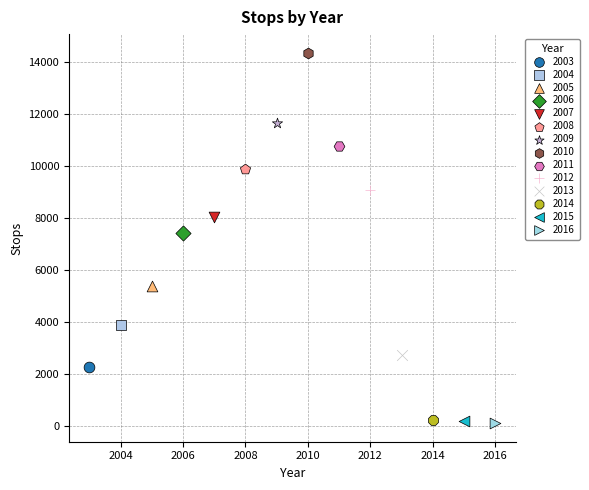

What are all the series names shown in the legend?

2003, 2004, 2005, 2006, 2007, 2008, 2009, 2010, 2011, 2012, 2013, 2014, 2015, 2016